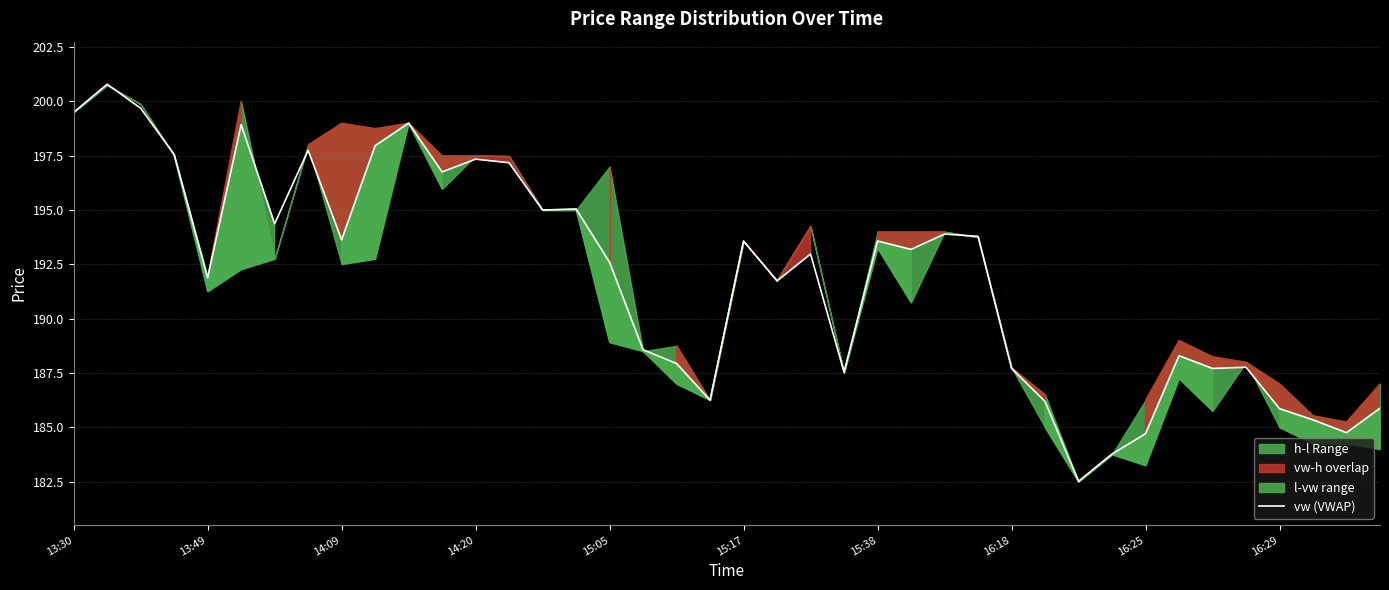

True or false: the data has more than 1 interior local peaks.

True